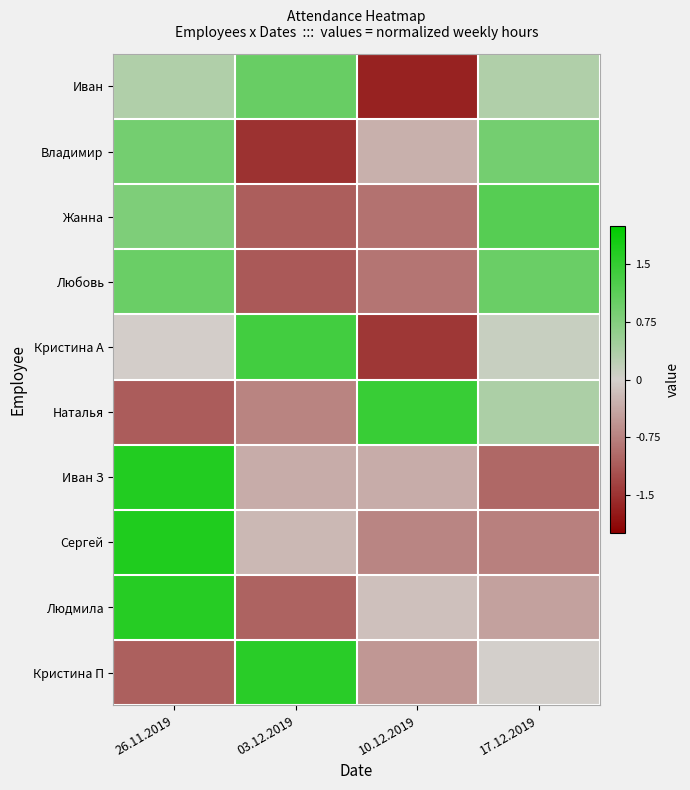

At how many categories does at least one series exceed 1?

4